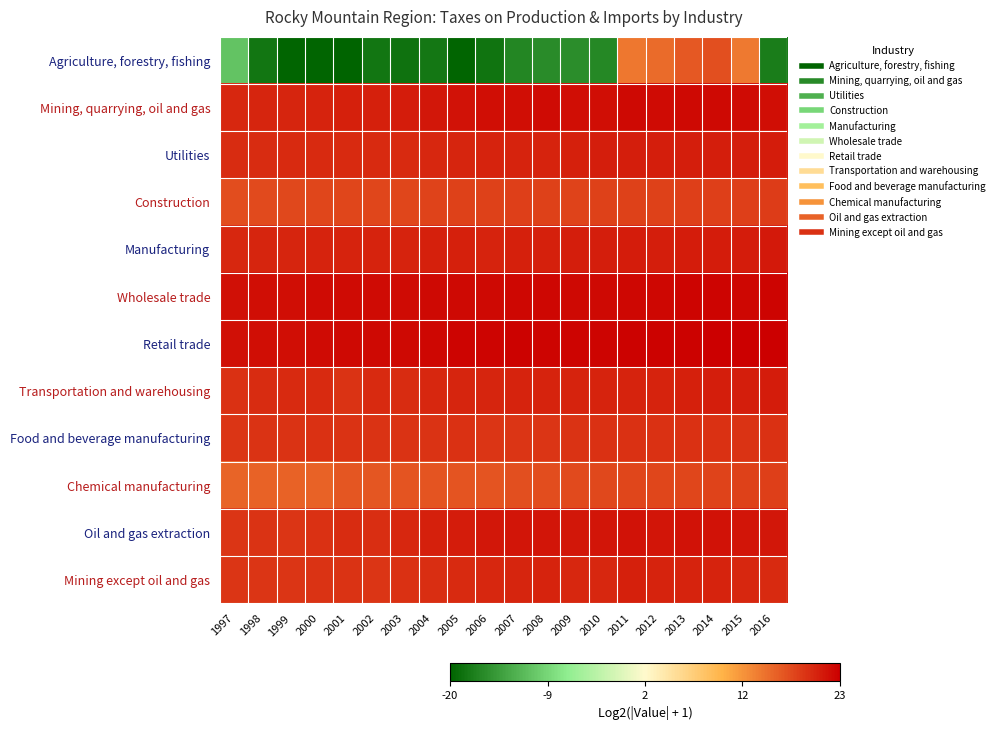

Which series has the widest spread of values?

Agriculture, forestry, fishing